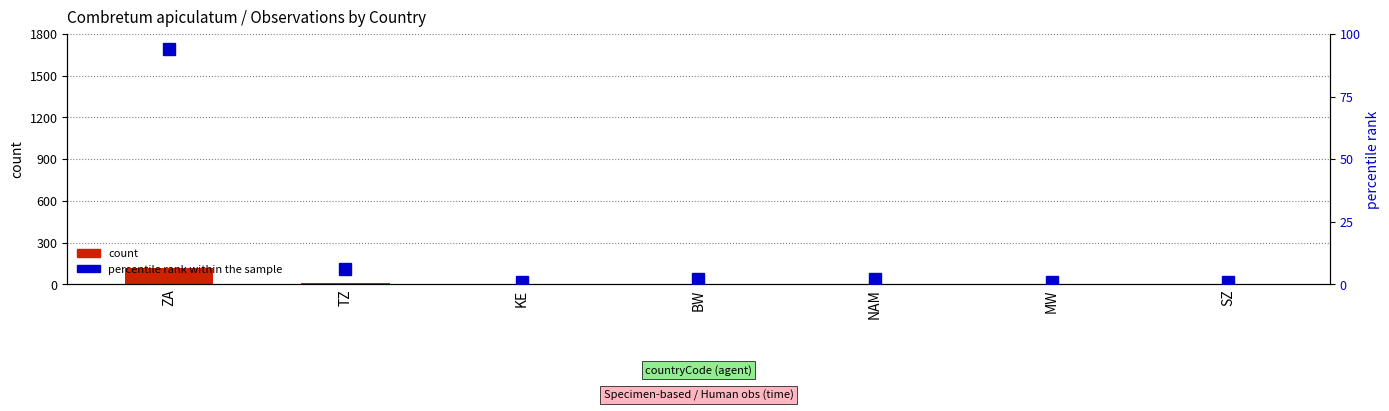

What is the greatest value displayed?

119